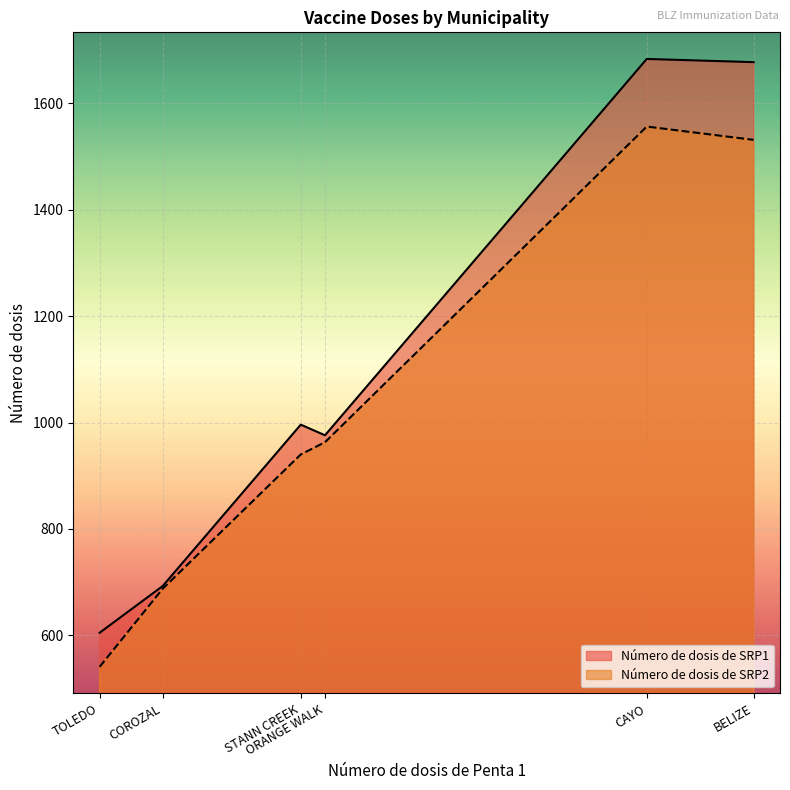

How many interior local valleys does the Número de dosis de SRP2 series have?

0